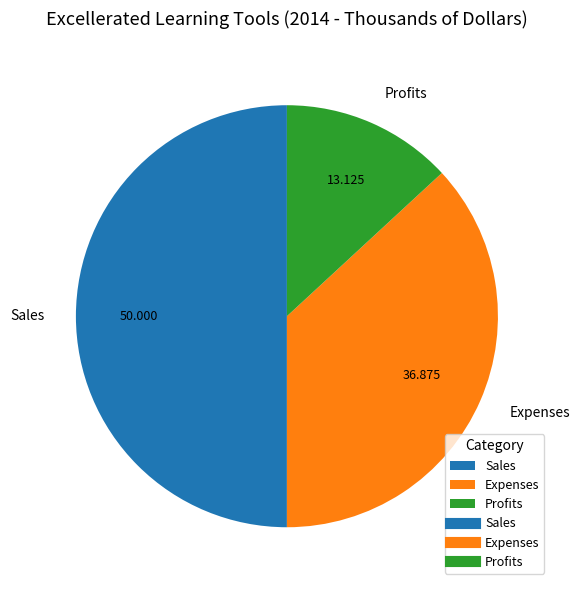

How many segments does this pie chart have?

3